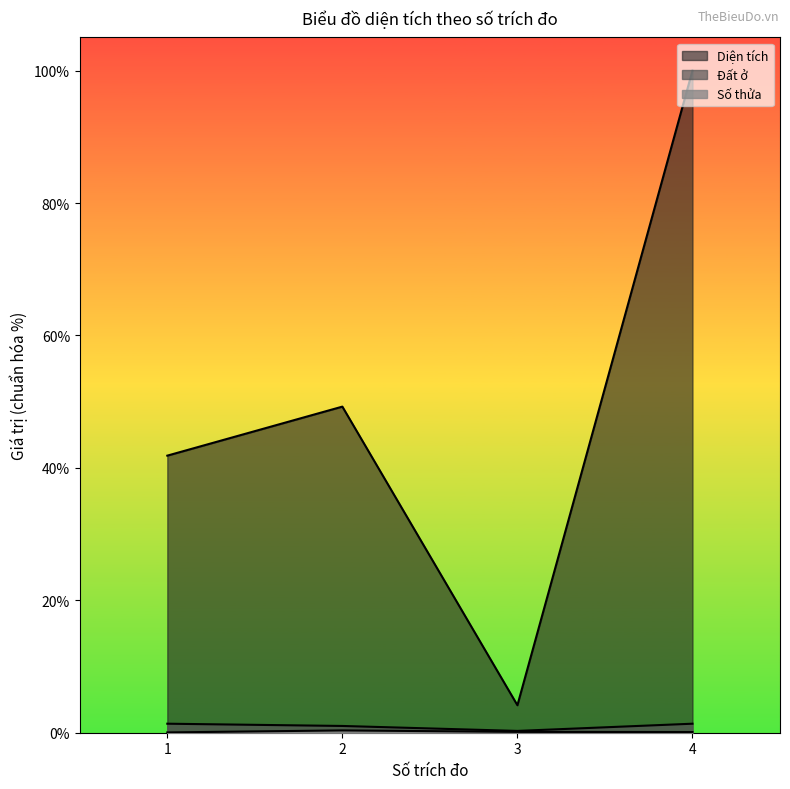

Reading left to right, list all the values displayed in this chart.

Số thửa: 1=0.0	2=0.4	3=0.1	4=0.1
Diện tích: 1=41.8	2=49.3	3=4.2	4=100.0
Đất ở: 1=1.4	2=1.0	3=0.3	4=1.4